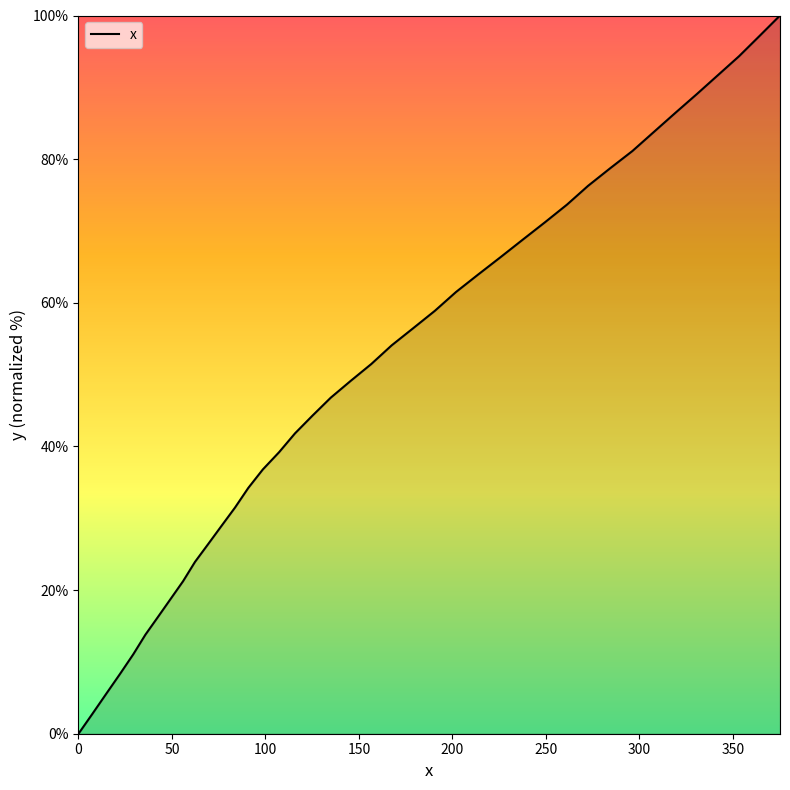

What is the greatest value displayed?

100.0